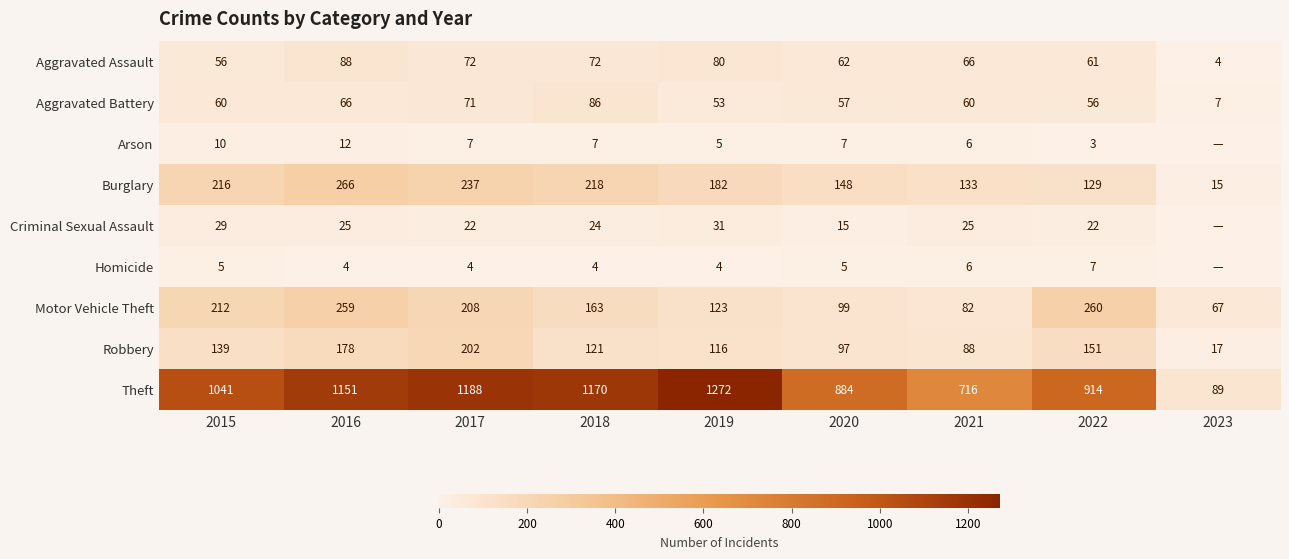

At which category is the sum across all series the highest?

2016